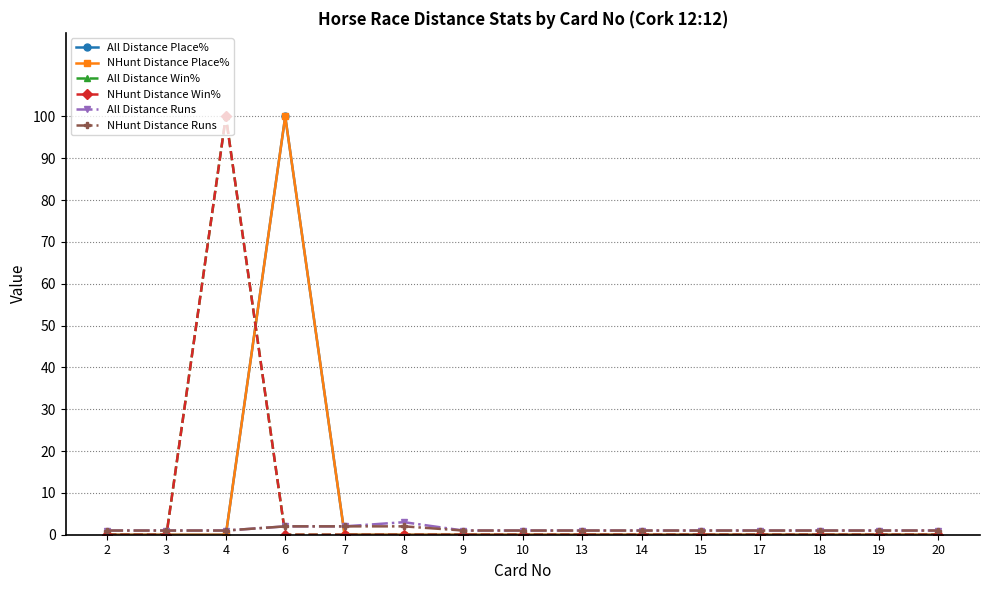

Is this an area chart (filled region under the line)?

No